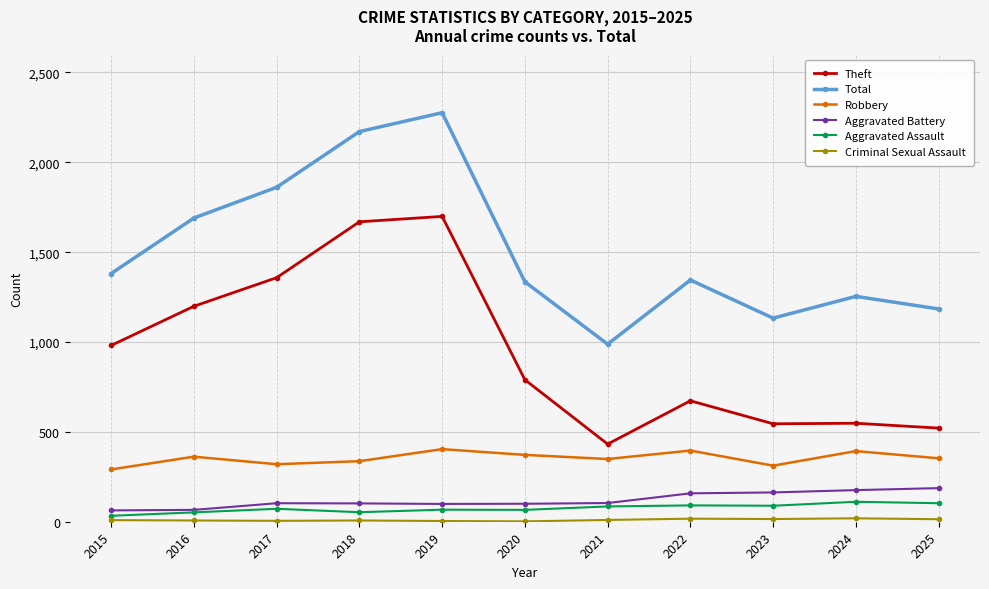

Which category has the highest value across all series?

2019